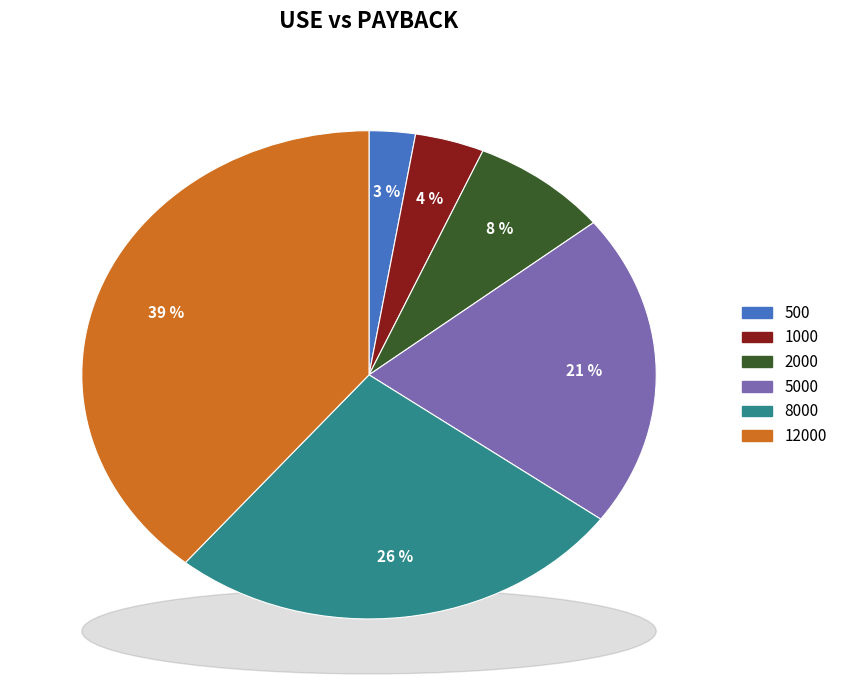

To the nearest percent, what is the difference between the 5000 and 2000 slice percentages?

13%